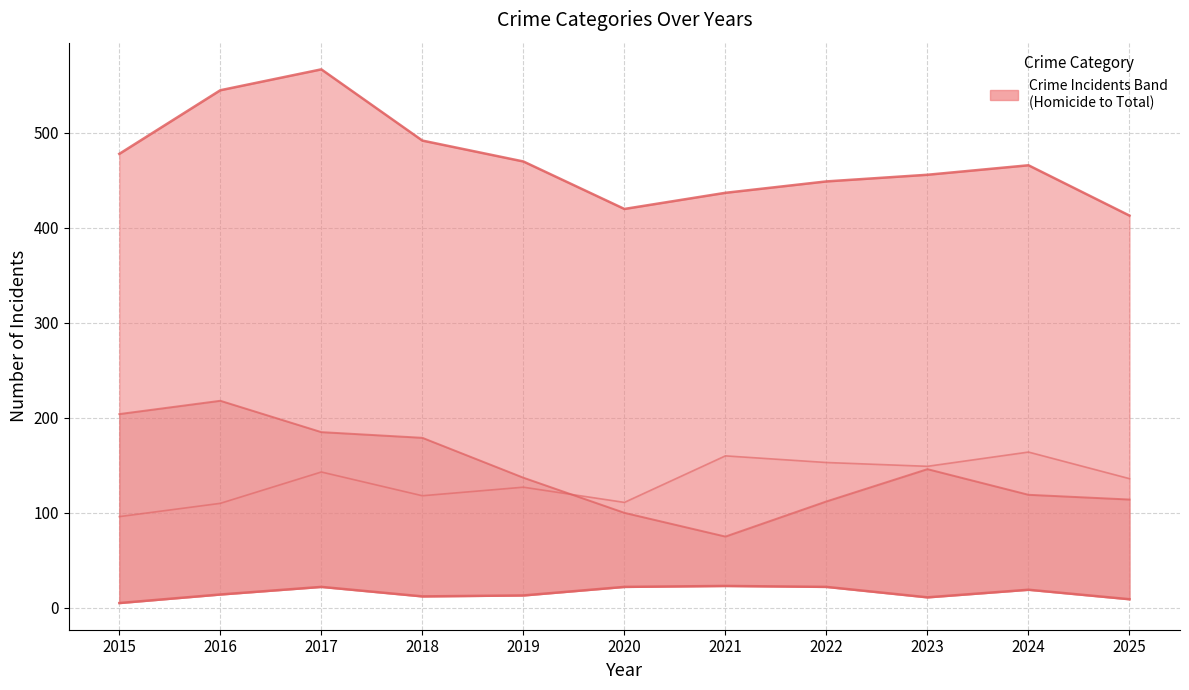

What is the value of the Aggravated Assault point at the 5th from the left?

127